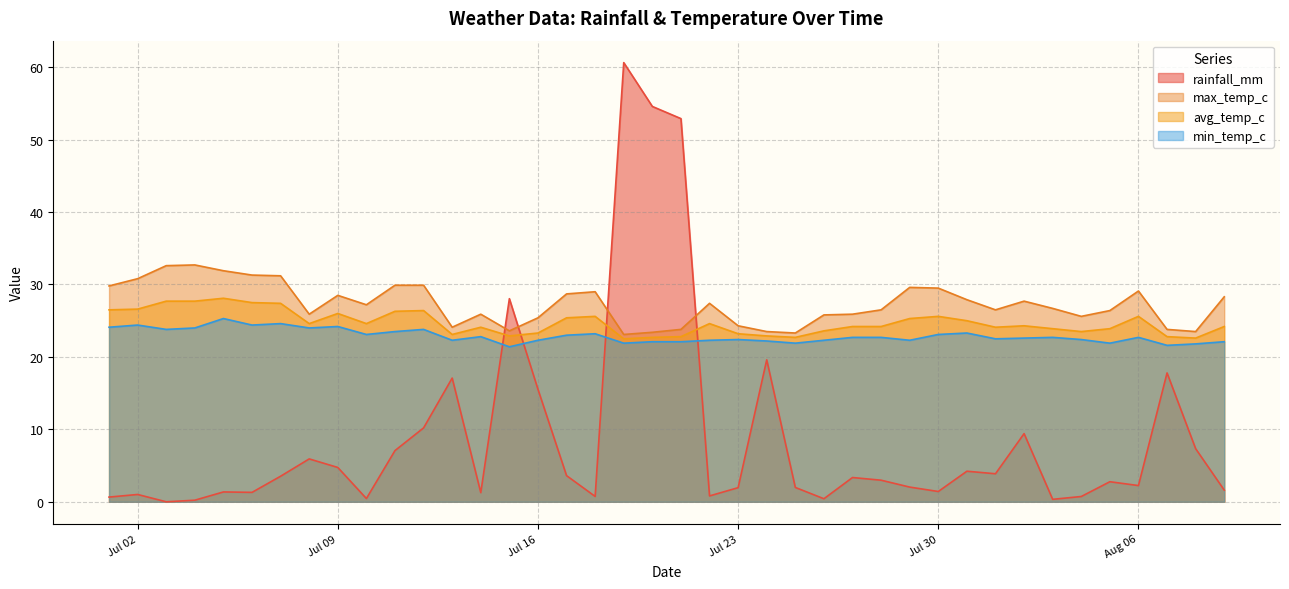

Reading left to right, transcribe all the data shown in this chart.

rainfall_mm: 0.7	1.0	0.0	0.2	1.4	1.3	3.5	5.9	4.7	0.5	7.1	10.2	17.1	1.3	28.0	15.5	3.6	0.7	60.6	54.6	52.9	0.8	1.9	19.6	2.0	0.4	3.4	3.0	2.0	1.4	4.2	3.9	9.4	0.3	0.7	2.8	2.2	17.8	7.3	1.6
min_temp_c: 24.1	24.4	23.8	24.0	25.3	24.4	24.6	24.0	24.2	23.1	23.5	23.8	22.3	22.8	21.4	22.3	23.0	23.2	21.9	22.1	22.1	22.3	22.4	22.2	21.9	22.3	22.7	22.7	22.3	23.1	23.3	22.5	22.6	22.7	22.4	21.9	22.7	21.6	21.8	22.1
avg_temp_c: 26.5	26.6	27.7	27.7	28.1	27.5	27.4	24.6	26.0	24.6	26.3	26.4	23.1	24.1	22.9	23.3	25.4	25.6	22.5	22.7	22.8	24.6	23.2	22.9	22.7	23.6	24.2	24.2	25.3	25.6	25.0	24.1	24.3	23.9	23.5	23.9	25.6	22.8	22.6	24.2
max_temp_c: 29.8	30.8	32.6	32.7	31.9	31.3	31.2	25.9	28.5	27.2	29.9	29.9	24.1	25.9	23.6	25.4	28.7	29.0	23.1	23.4	23.8	27.4	24.3	23.5	23.3	25.8	25.9	26.5	29.6	29.5	27.9	26.5	27.7	26.7	25.6	26.4	29.1	23.8	23.5	28.3